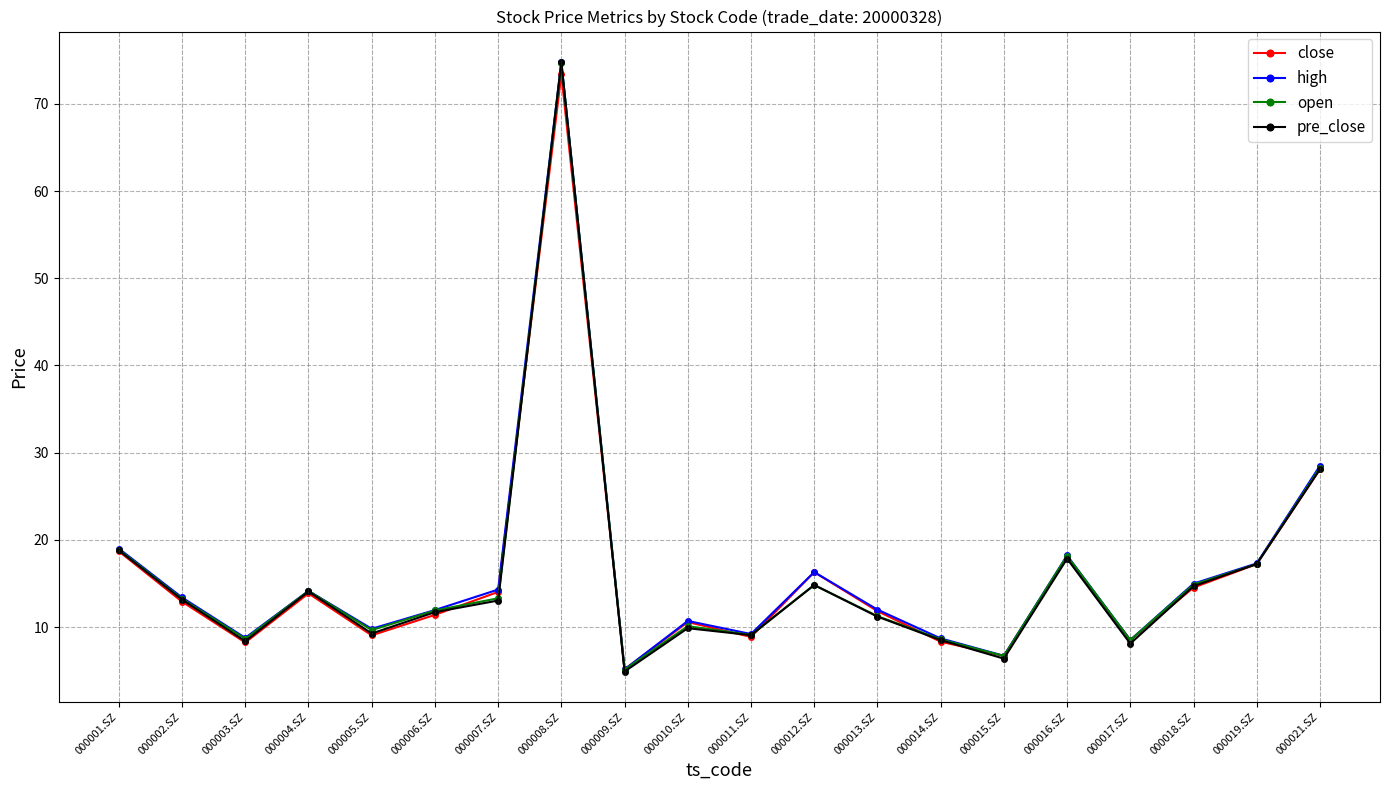

What is the label of the 20th point from the right?

000001.SZ